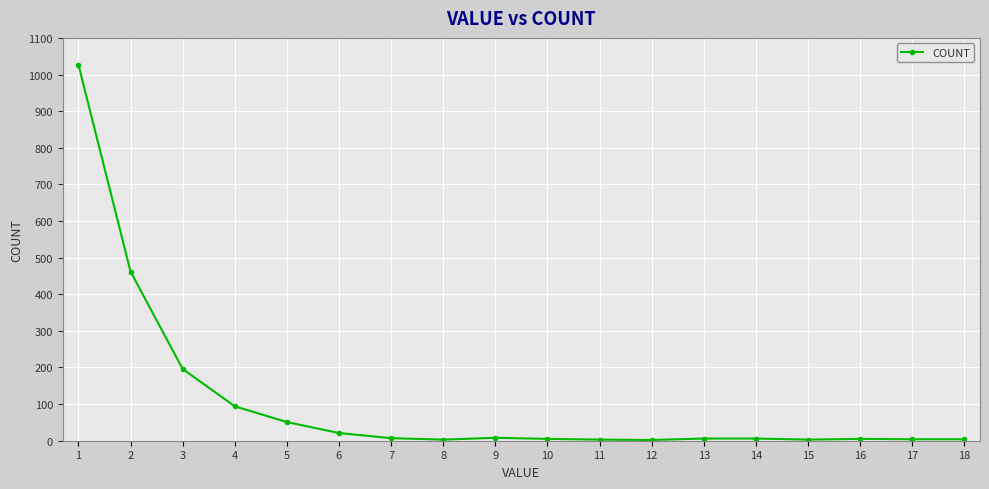

The chart shows a value of 196 at 3. True or false?

True